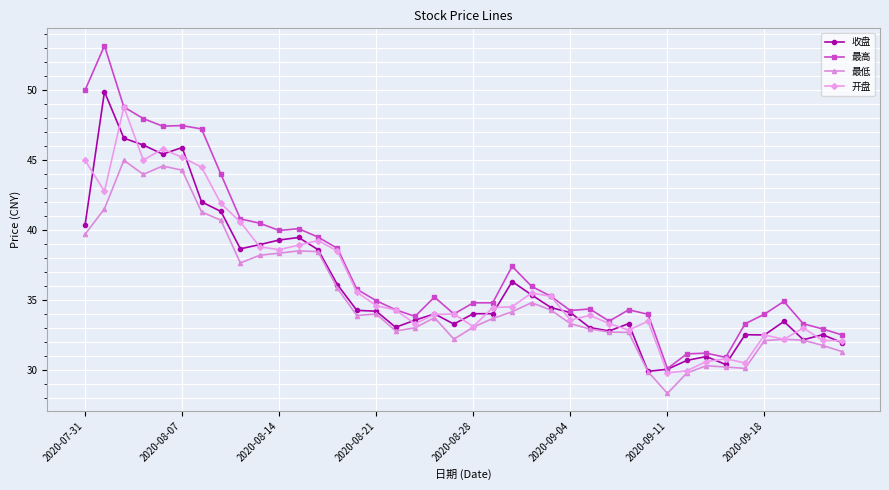

Which series has the largest total across all categories?

最高